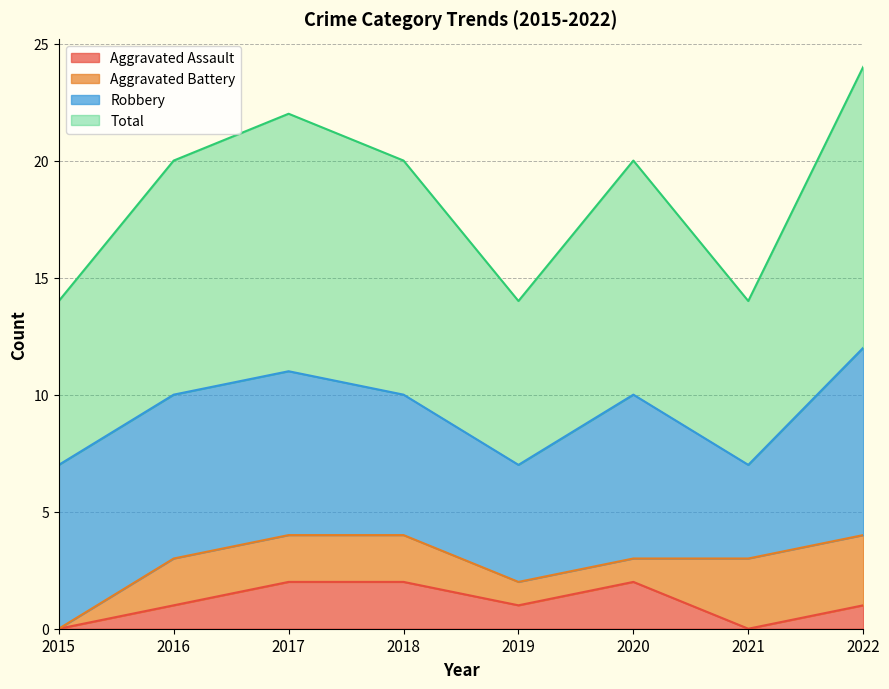

Between 2015 and 2020, which is larger?

2020